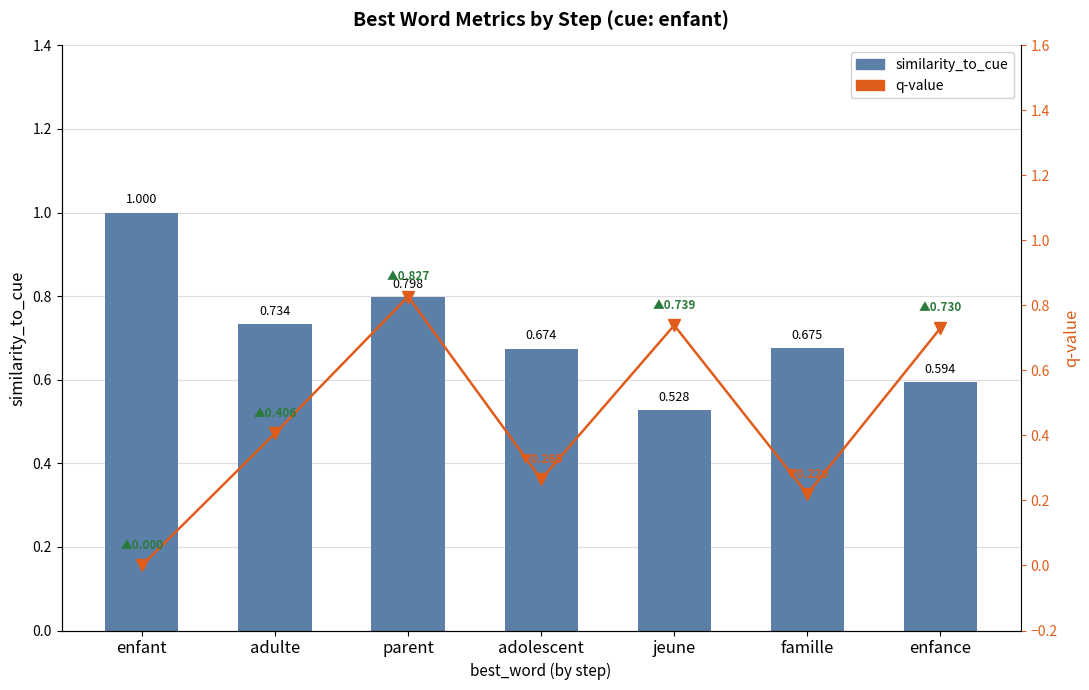

What position from the right is enfance?

1